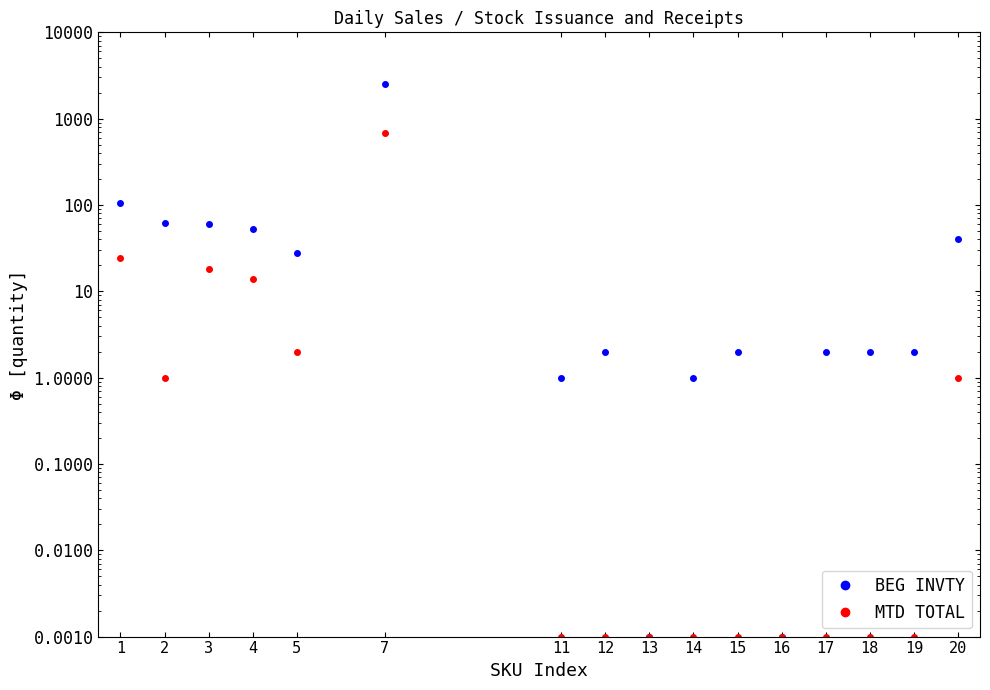

Which series has the largest range (max minus min)?

BEG INVTY